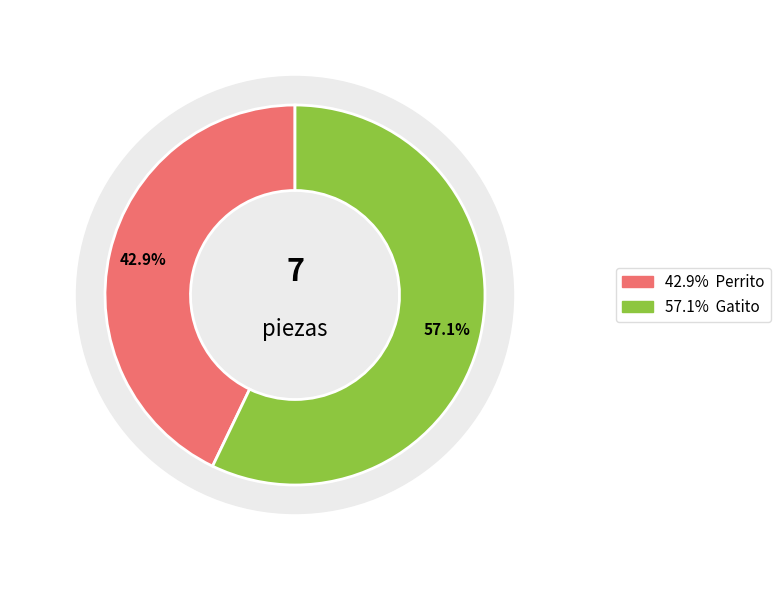

To the nearest percent, what is the average slice percentage?

50%